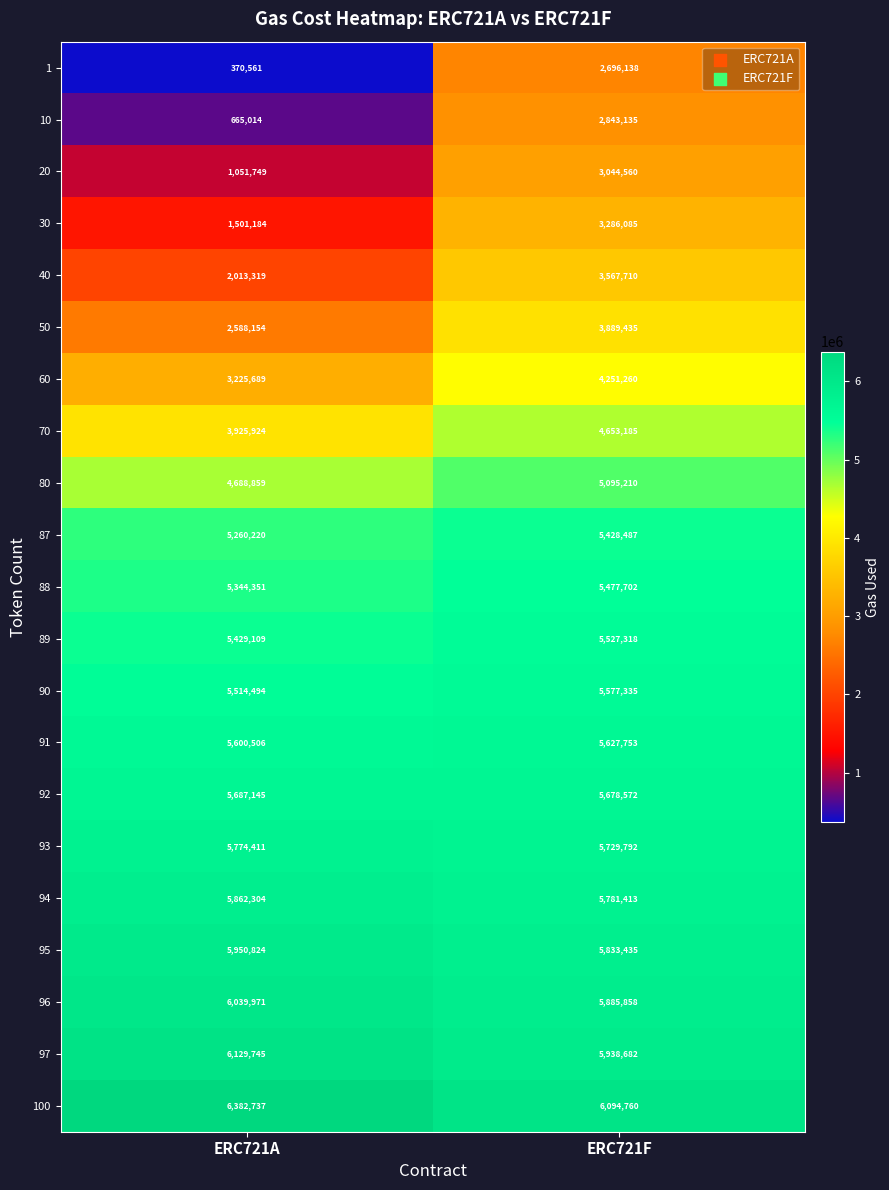

What is the smallest value displayed?

370561